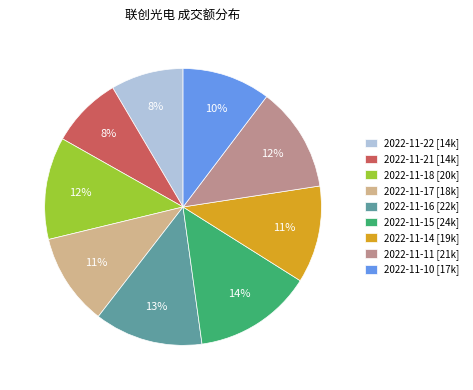

Is there a majority slice in this chart?

No